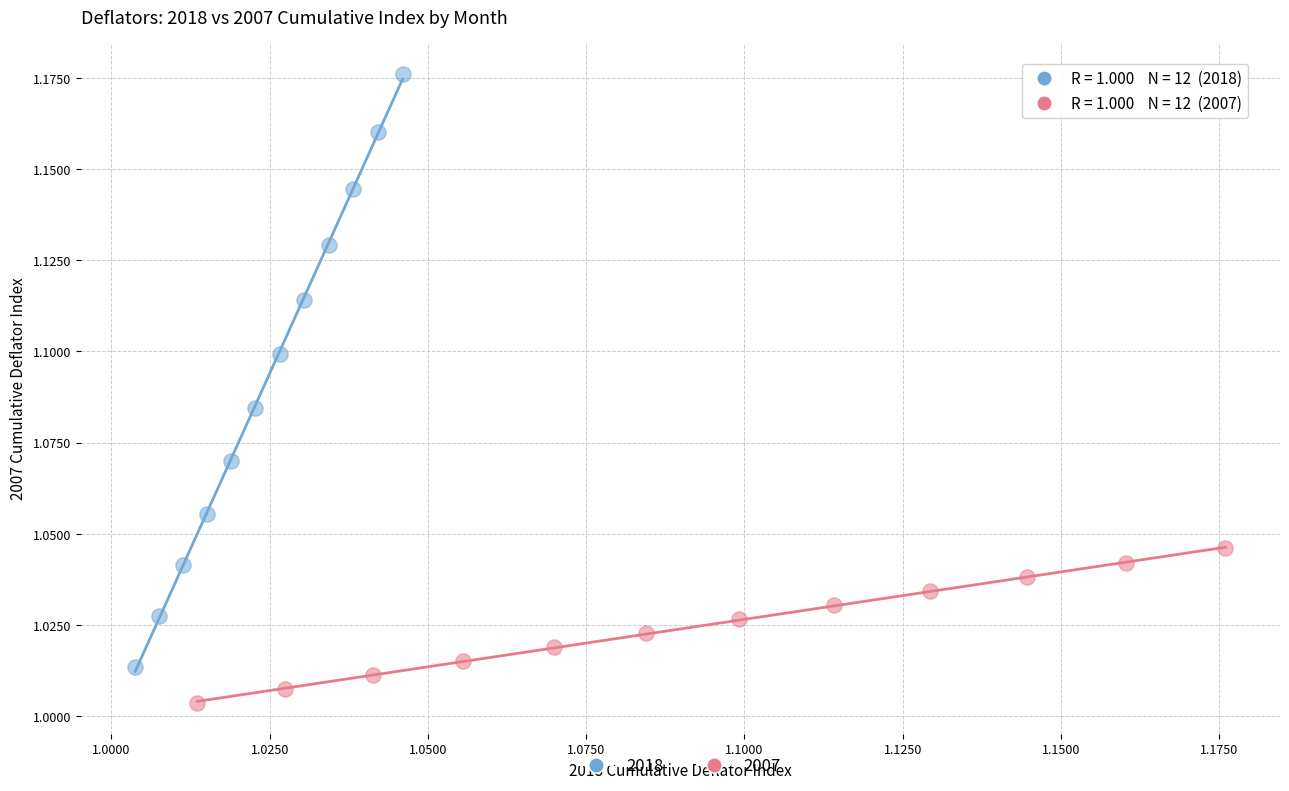

Which series reaches the minimum Y coordinate?

2007